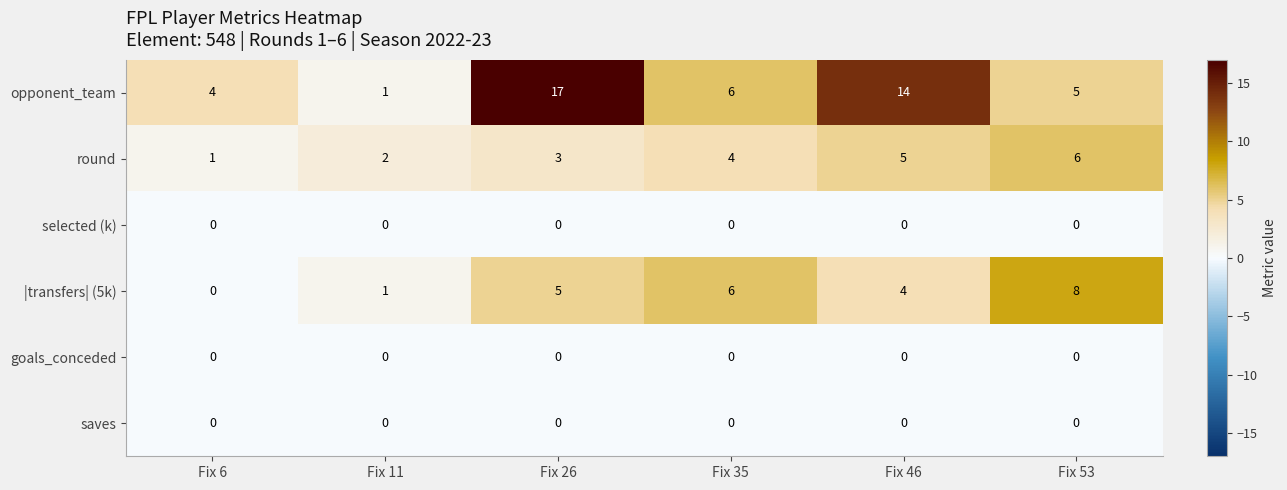

At which label is opponent_team closest to 9?

Fix 35